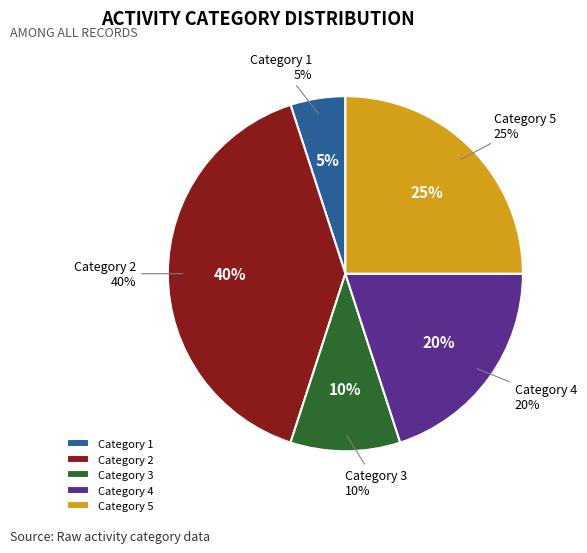

Between 3 and 5, which is larger?

5